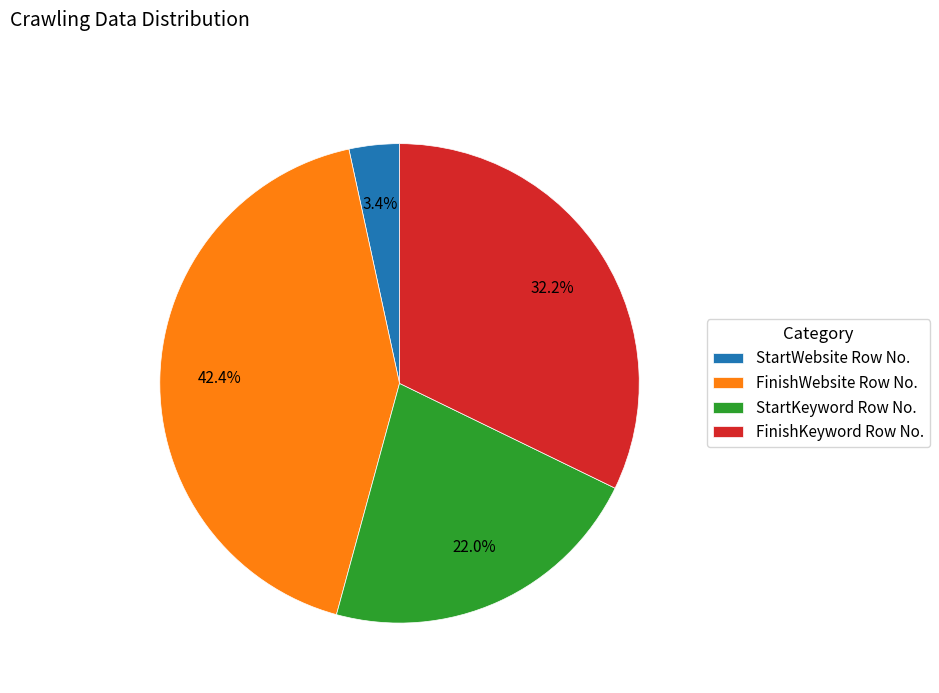

Do StartWebsite Row No. and FinishKeyword Row No. together represent more than half of the pie?

No